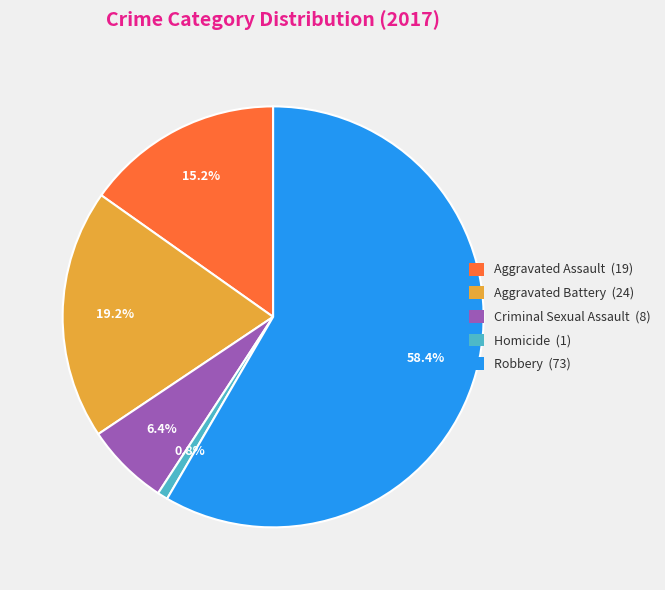

To the nearest percent, what is the difference between the largest and smallest slice percentages?

58%